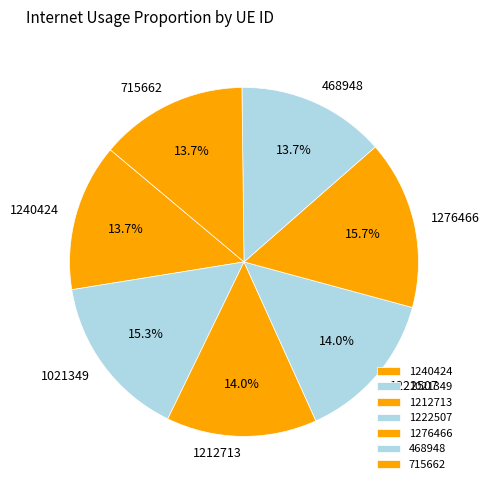

True or false: 1240424 accounts for 25% of the total.

False